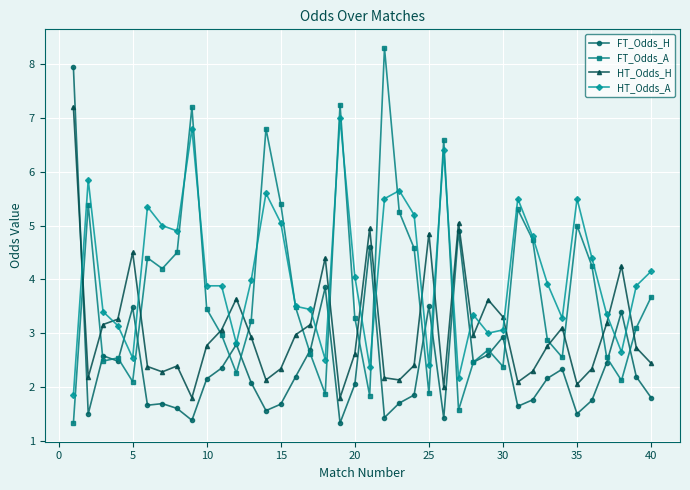

At how many categories does at least one series exceed 6?

6